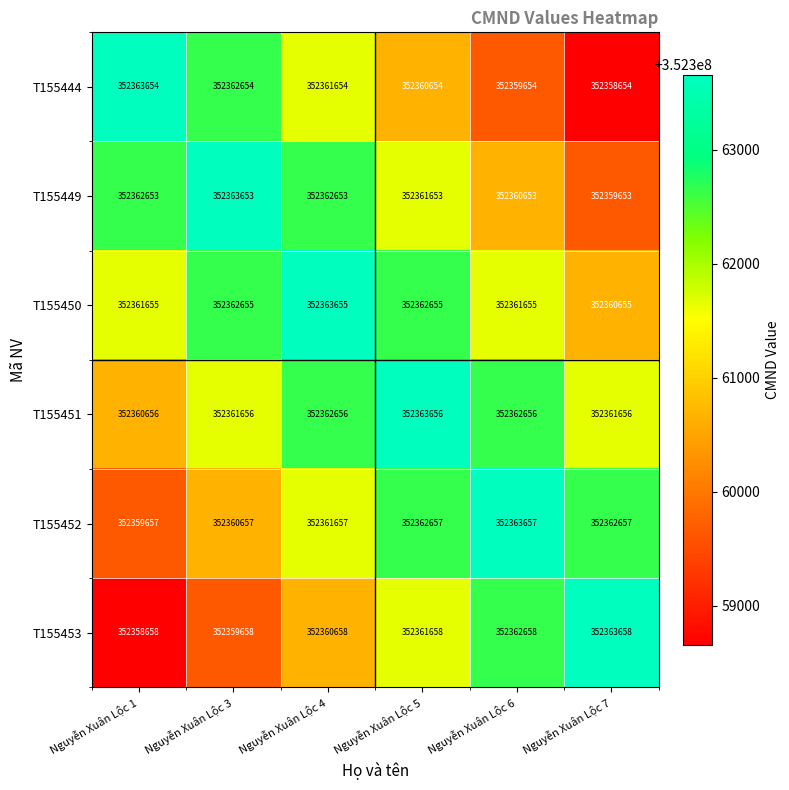

Which series has the largest total across all categories?

T155451